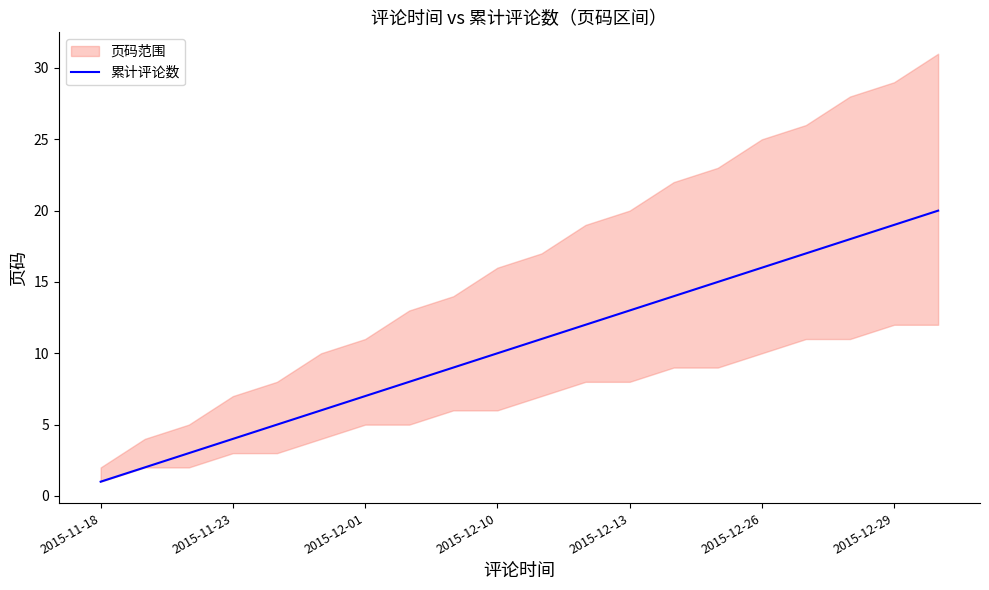

At which label does 累计评论数 reach its minimum?

2015-11-18